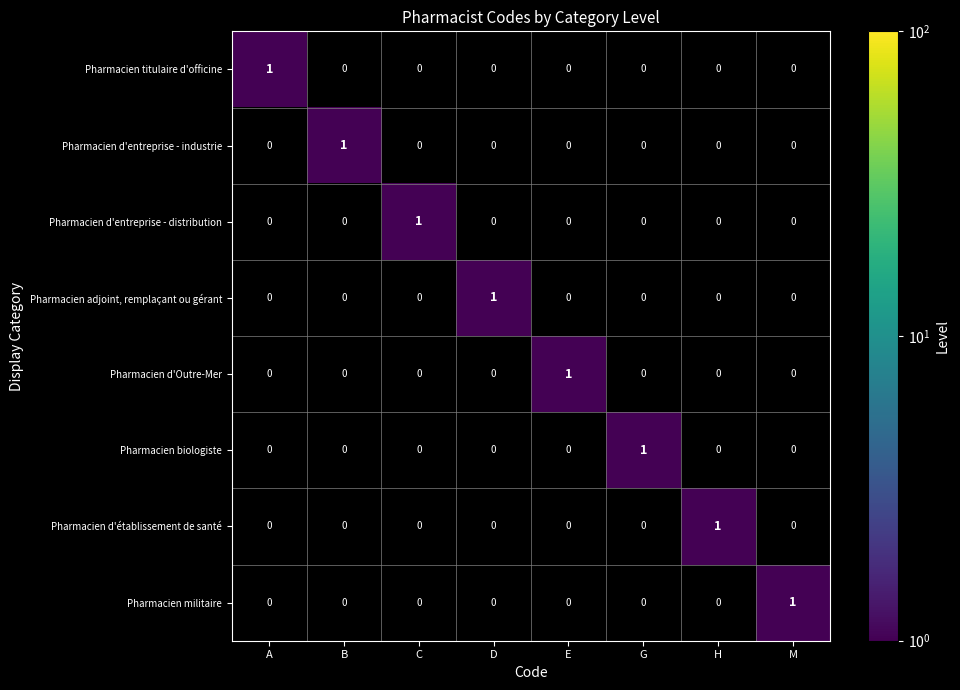

The value of Pharmacien d'entreprise - distribution at E is 0. True or false?

True